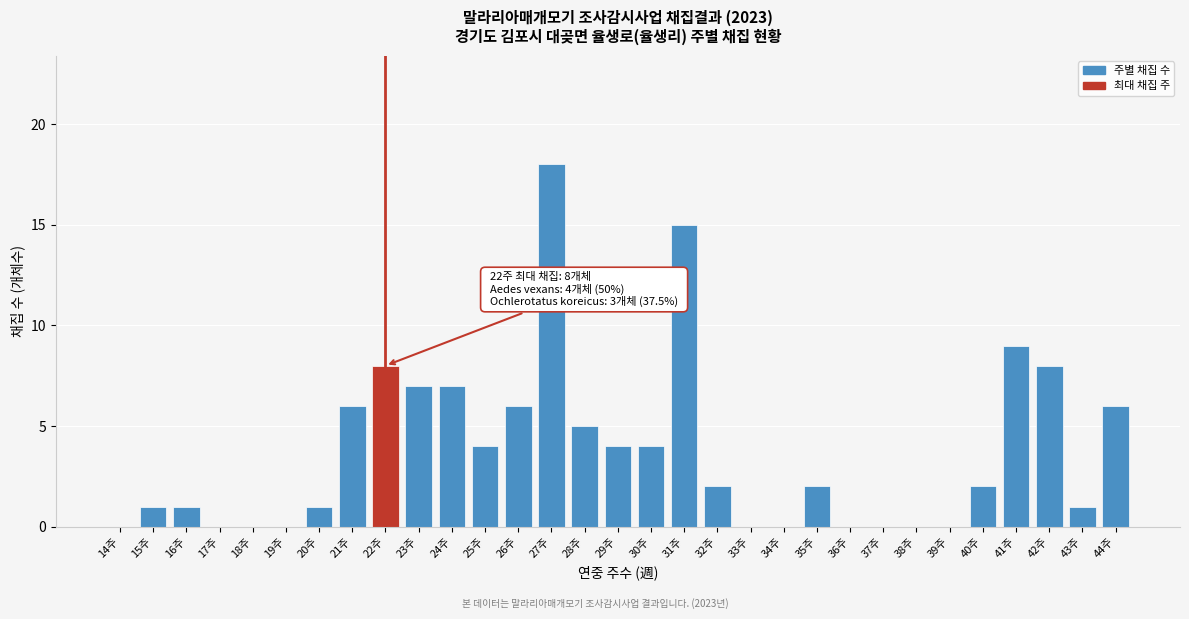

What is the sum of all values?

117